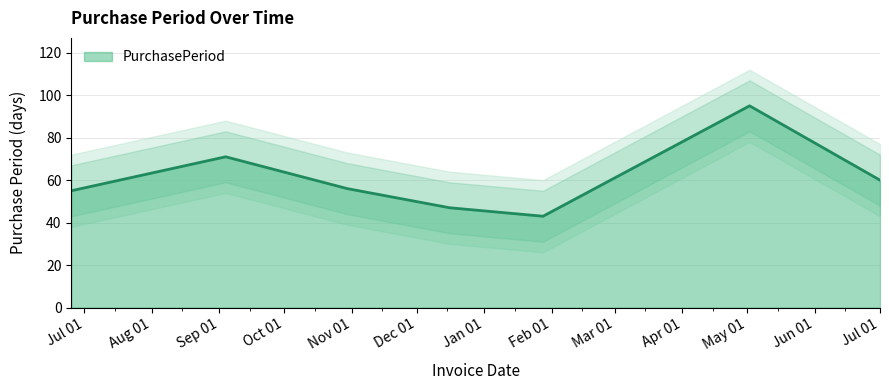

At which category does the chart reach its minimum across all series?

2016-01-28